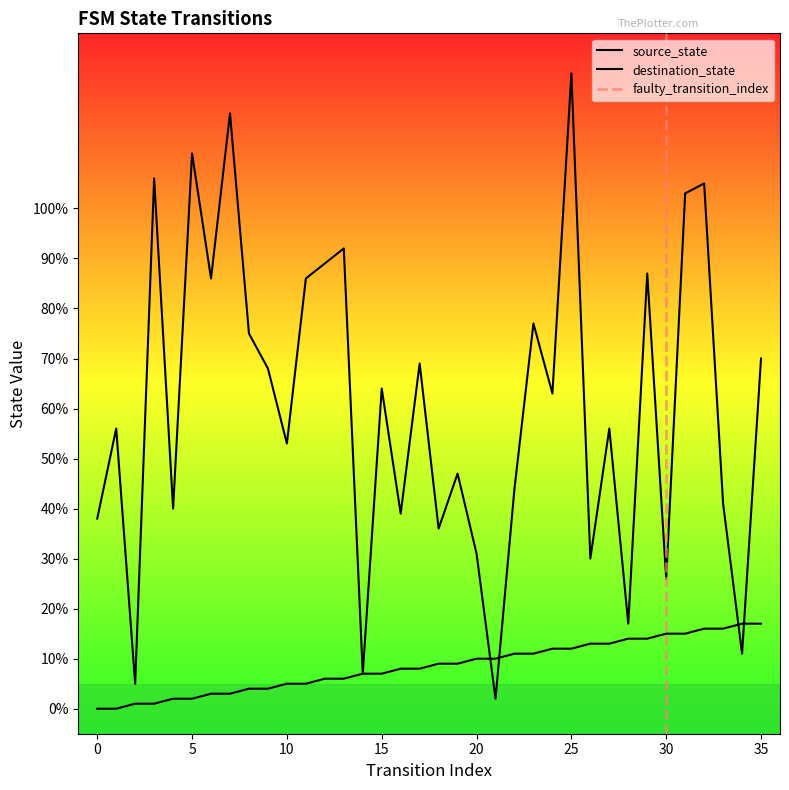

How many positive values does the source_state series have?

34